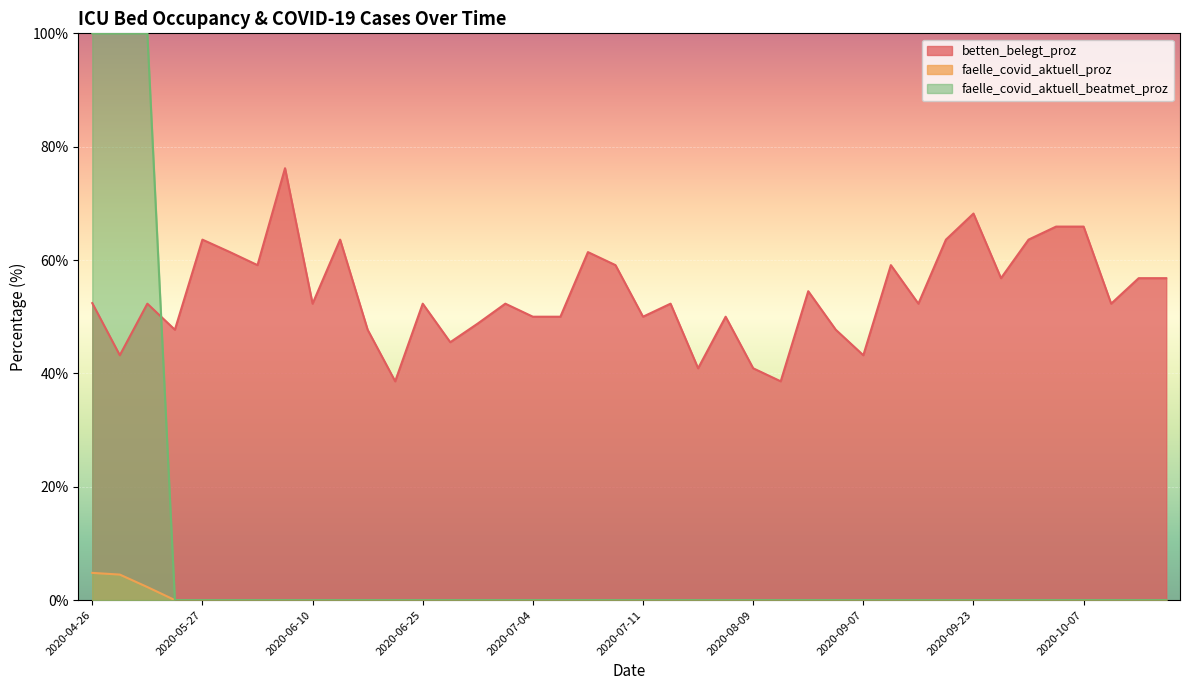

List the series in order of their peak value, highest first.

faelle_covid_aktuell_beatmet_proz, betten_belegt_proz, faelle_covid_aktuell_proz